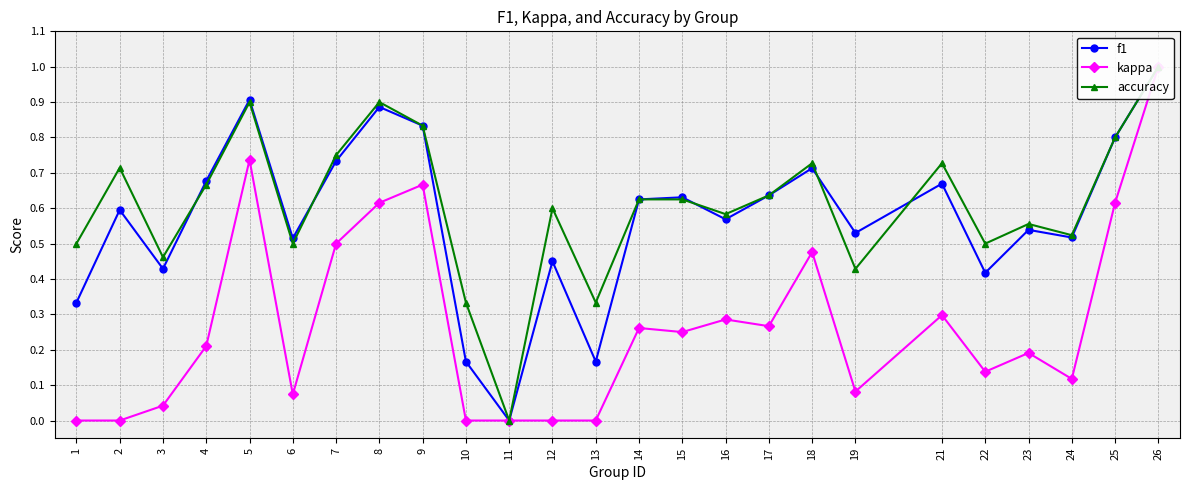

Reading left to right, extract all data points from this chart.

f1: 0.3	0.6	0.4	0.7	0.9	0.5	0.7	0.9	0.8	0.2	0.0	0.5	0.2	0.6	0.6	0.6	0.6	0.7	0.5	0.7	0.4	0.5	0.5	0.8	1.0
kappa: 0.0	0.0	0.0	0.2	0.7	0.1	0.5	0.6	0.7	0.0	0.0	0.0	0.0	0.3	0.2	0.3	0.3	0.5	0.1	0.3	0.1	0.2	0.1	0.6	1.0
accuracy: 0.5	0.7	0.5	0.7	0.9	0.5	0.8	0.9	0.8	0.3	0.0	0.6	0.3	0.6	0.6	0.6	0.6	0.7	0.4	0.7	0.5	0.6	0.5	0.8	1.0